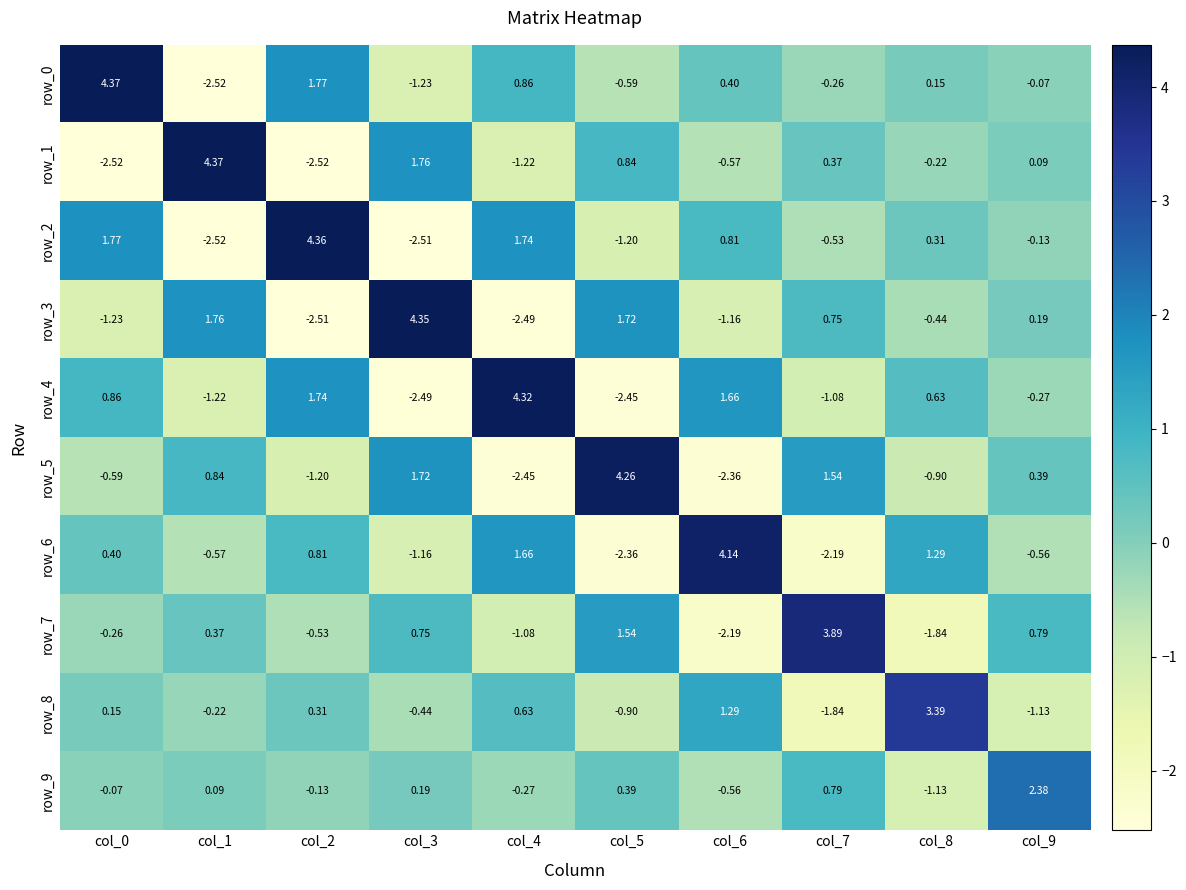

The row_4 series shows 4.3 at col_4. True or false?

True